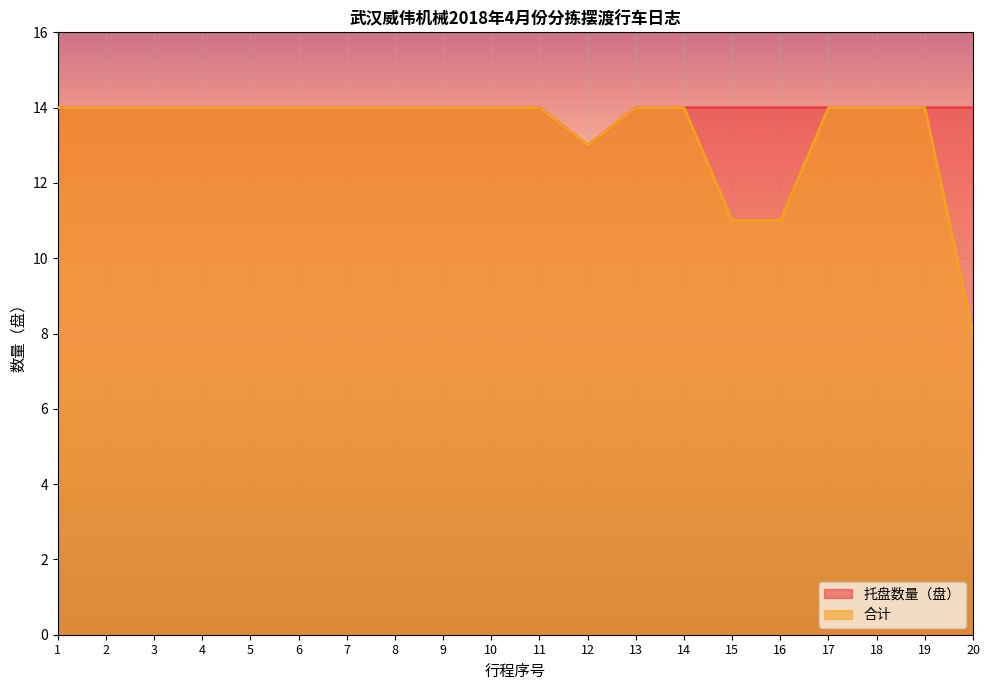

Is it true that 合计 equals 8 at 20?

True